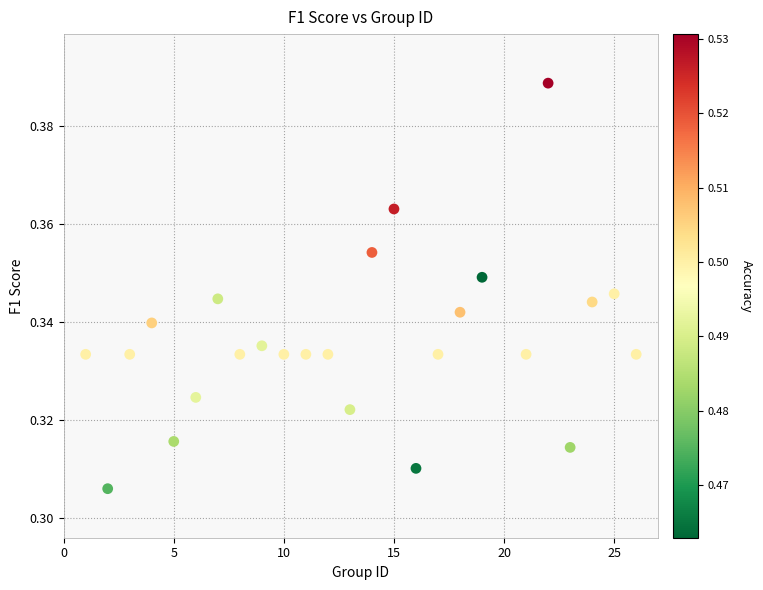

What is the range of X values (max minus min)?

25.0